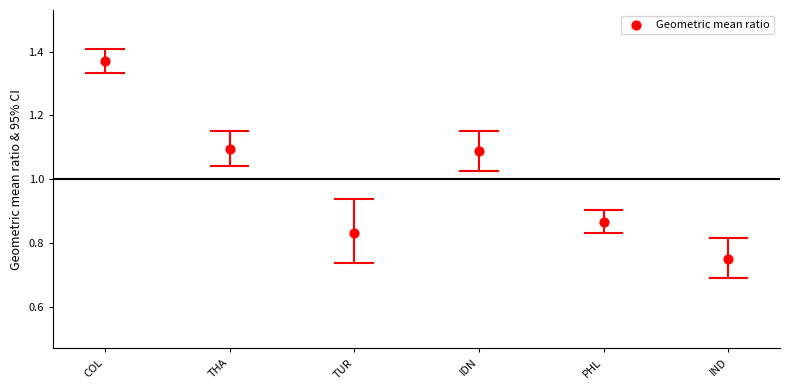

What is the range of Y values (max minus min)?

0.6